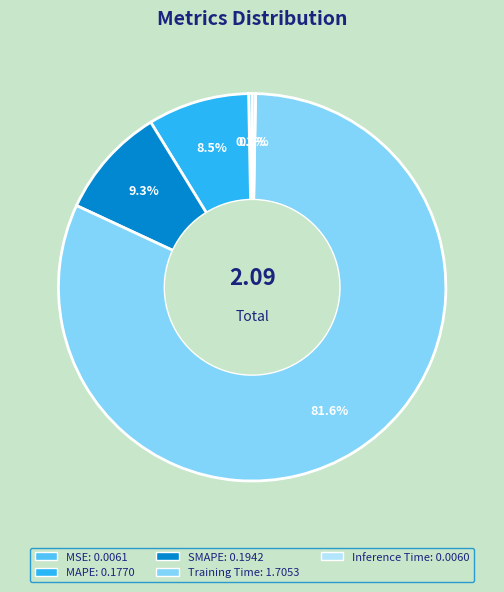

Which slice is the largest?

Training Time